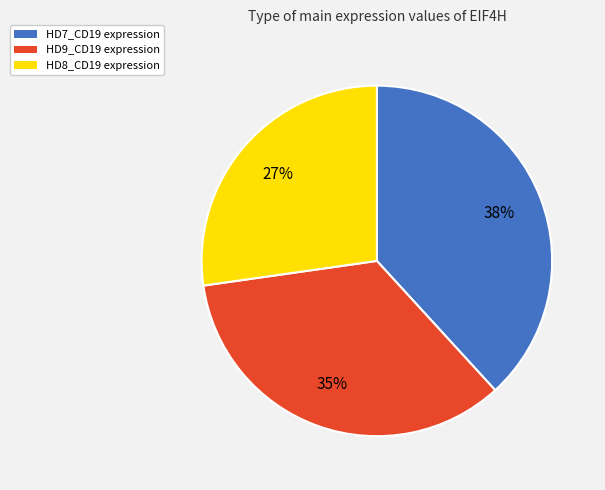

To the nearest percent, what percentage of the pie is HD7_CD19?

38%